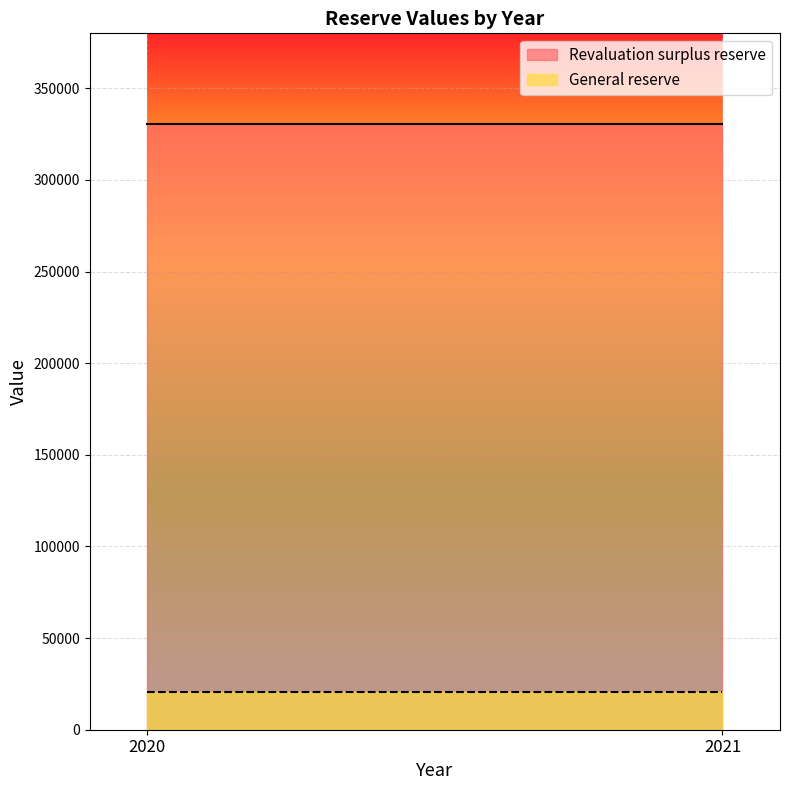

Reading left to right, what are all the values shown in this chart?

Revaluation surplus reserve: 2020=330417	2021=330417
General reserve: 2020=20368	2021=20368